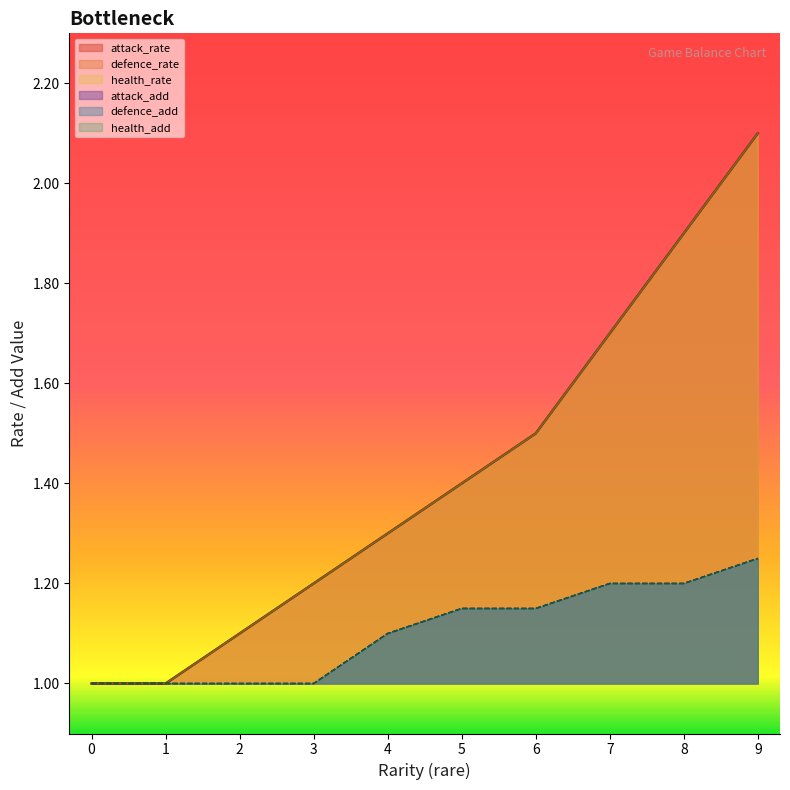

Rank the series at 3 from highest to lowest value.

defence_rate, health_rate, attack_rate, attack_add, defence_add, health_add